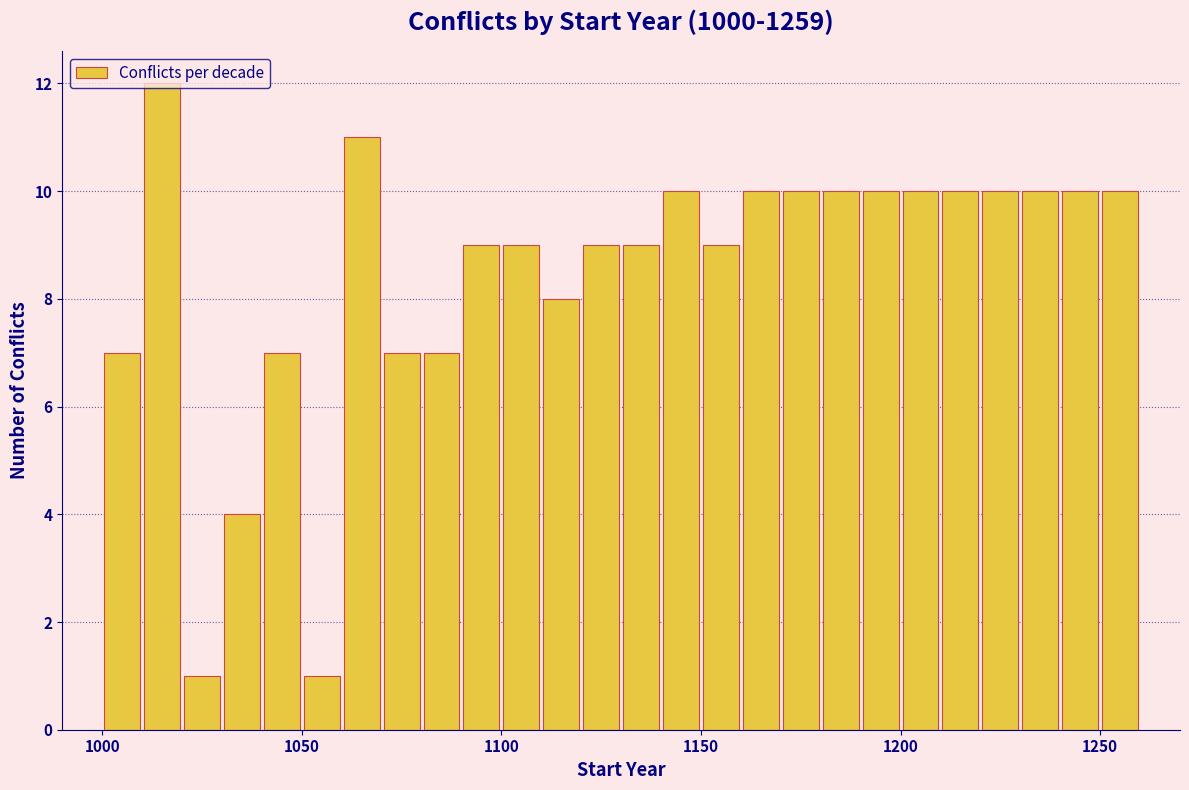

Around what value on the x-axis is the tallest bar? Give the approximate position of its centre, as read against the axis.

1015